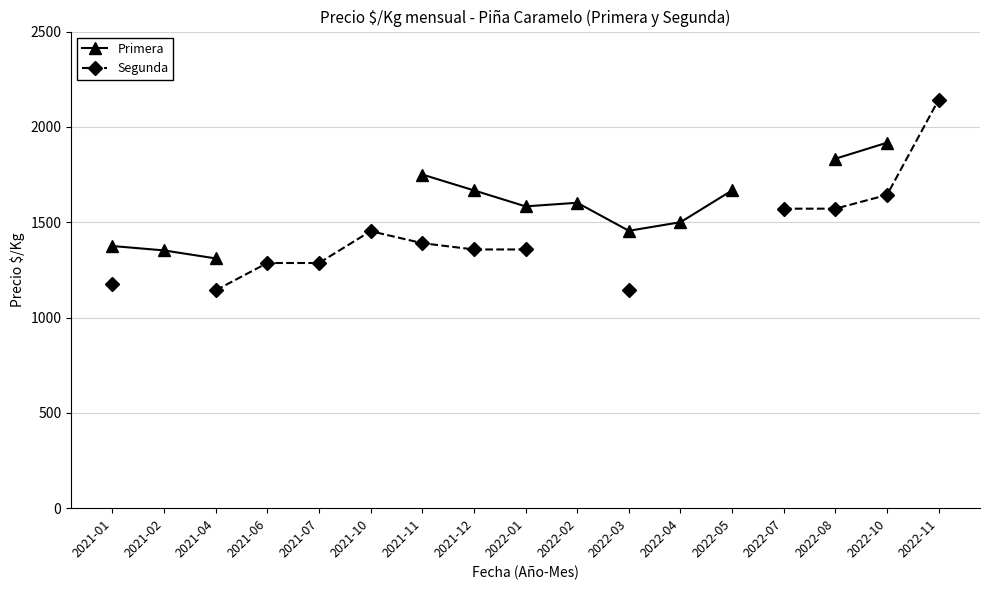

List the labels in order of value, smallest first.

2021-04, 2021-02, 2021-01